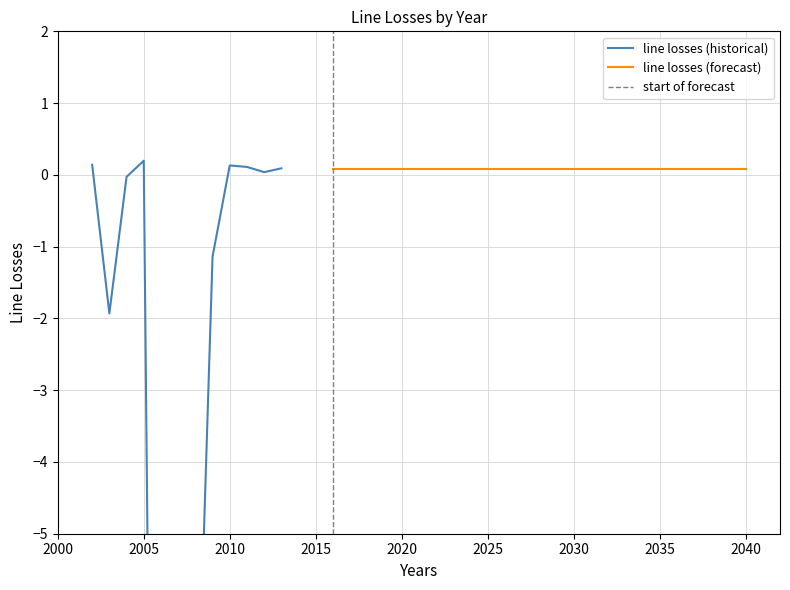

How many lines are shown in the chart?

1